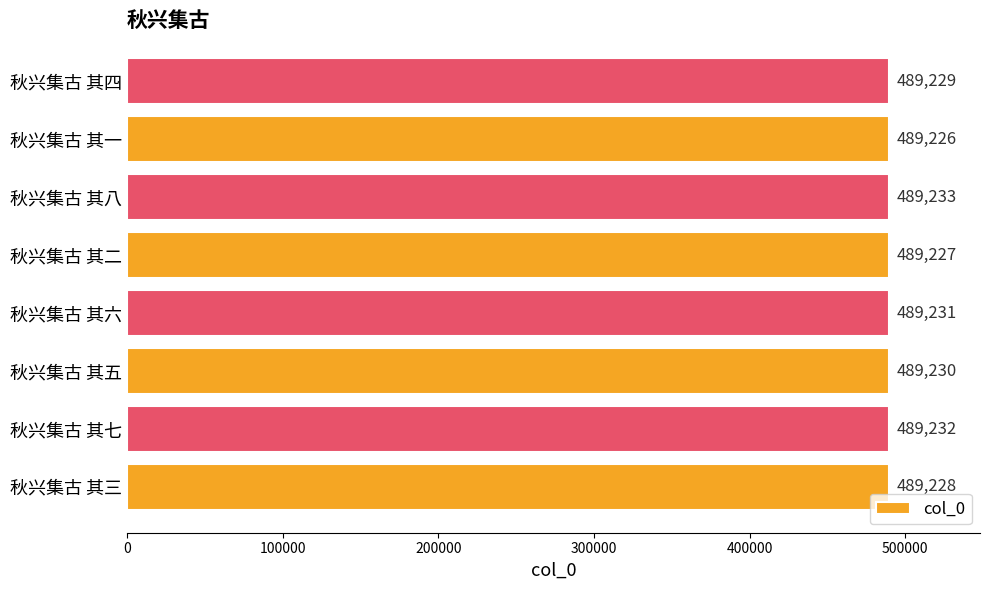

Reading bottom to top, extract all data points from this chart.

秋兴集古 其三=489228	秋兴集古 其七=489232	秋兴集古 其五=489230	秋兴集古 其六=489231	秋兴集古 其二=489227	秋兴集古 其八=489233	秋兴集古 其一=489226	秋兴集古 其四=489229